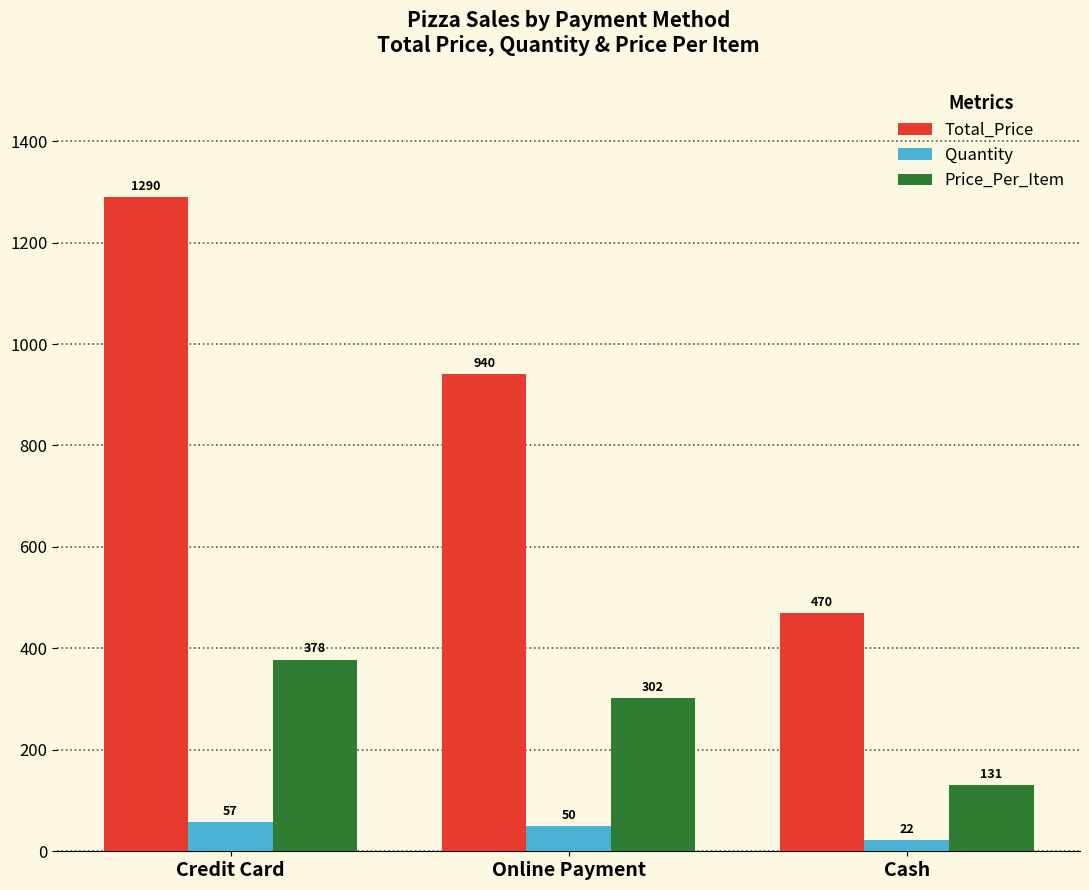

At how many categories does at least one series exceed 181?

3